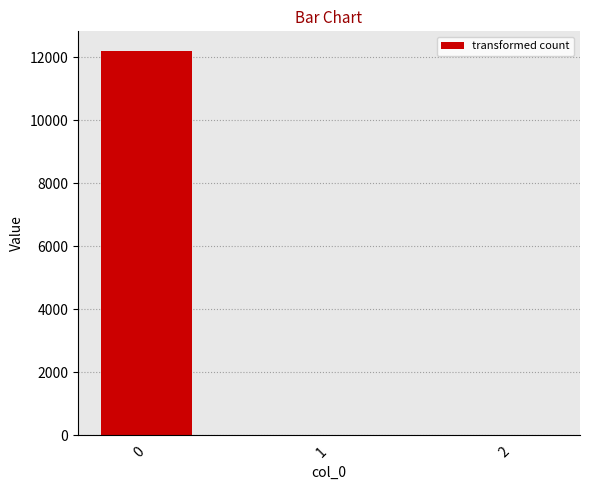

What is the difference between the values at 0 and 2?

12219.8